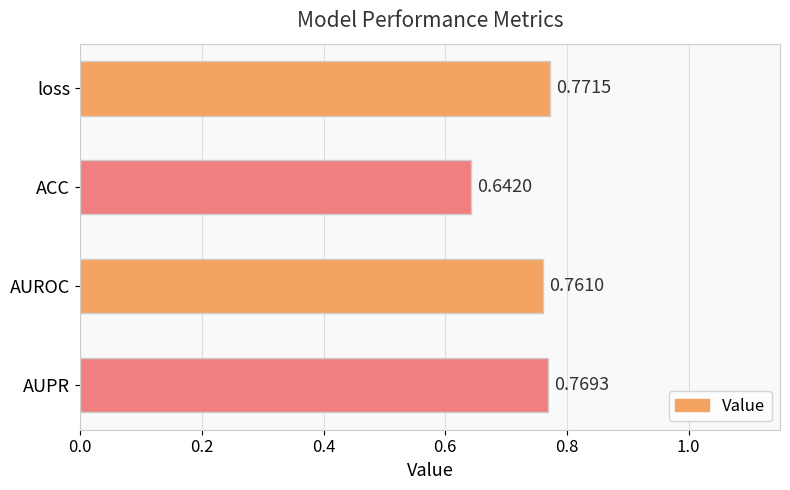

What is the label of the 2nd bar from the bottom?

AUROC